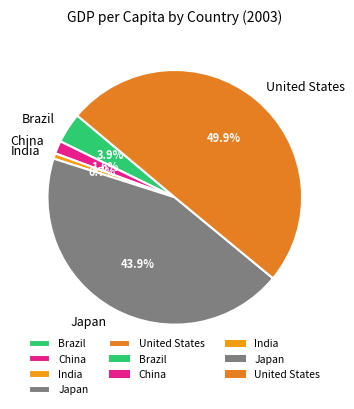

How many slices are in this pie chart?

5